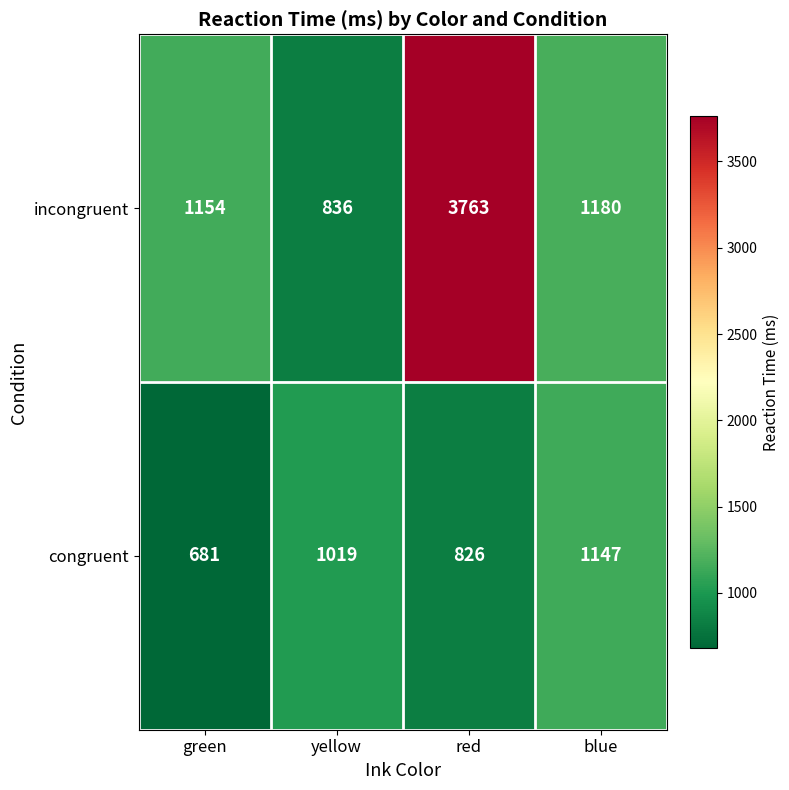

The congruent series shows 681 at green. True or false?

True